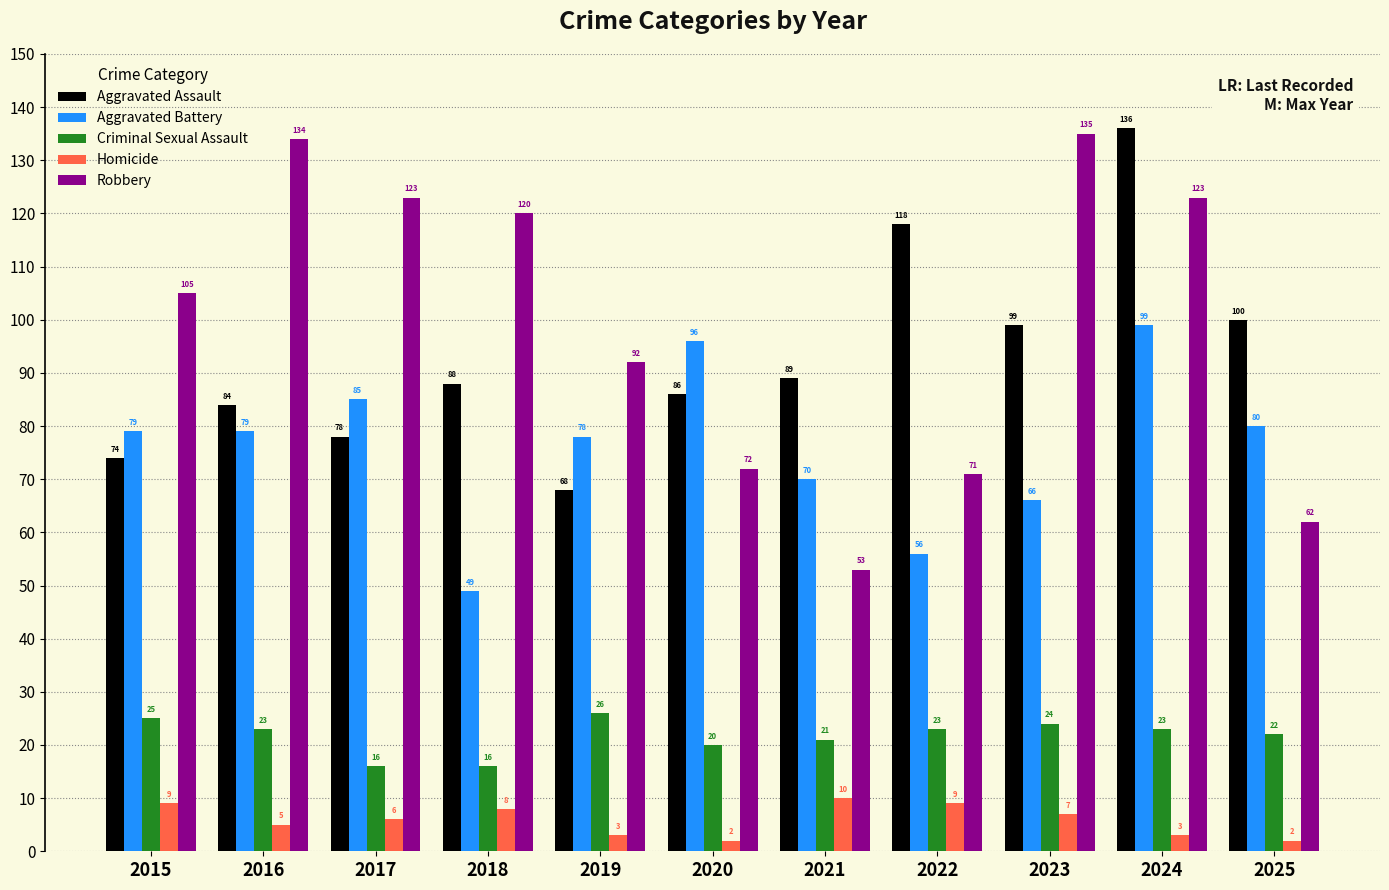

What are all the series names shown in the legend?

Aggravated Assault, Aggravated Battery, Criminal Sexual Assault, Homicide, Robbery